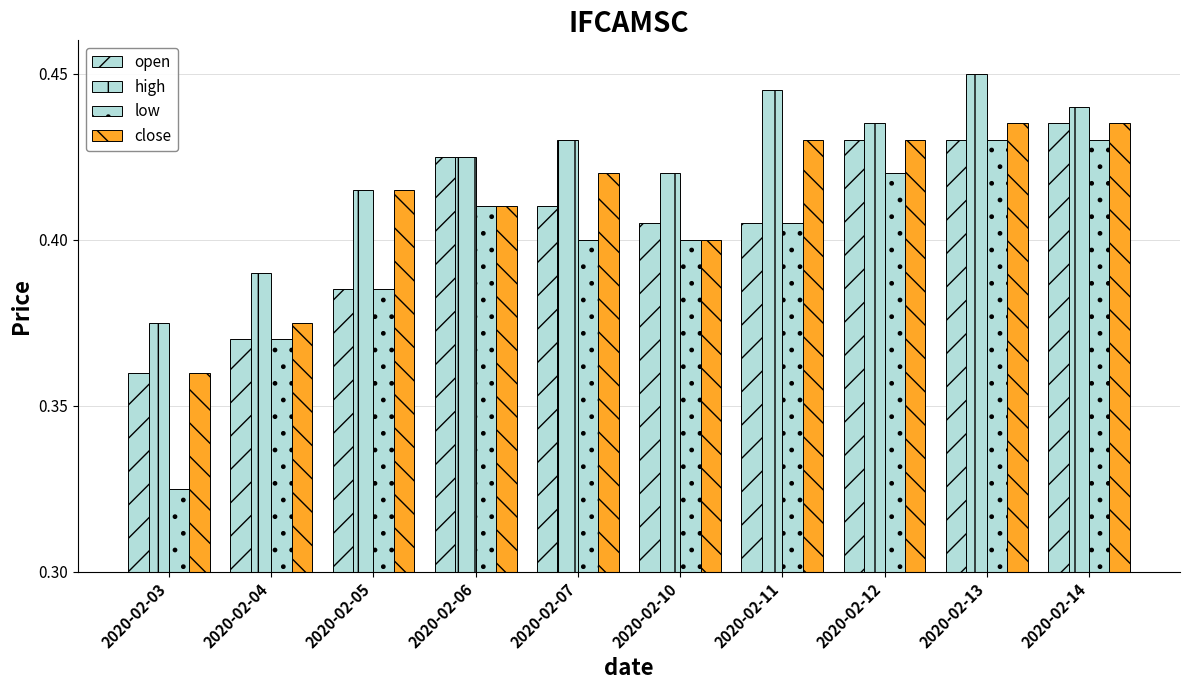

What is the difference between the maximum and minimum values in the low series?

0.1